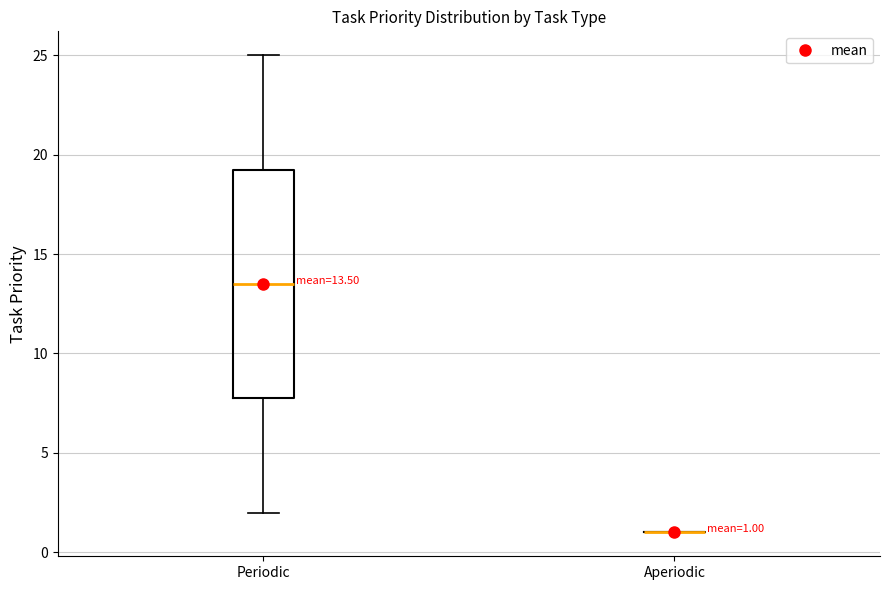

Which box is the tallest, from its lower edge to its upper edge?

Periodic